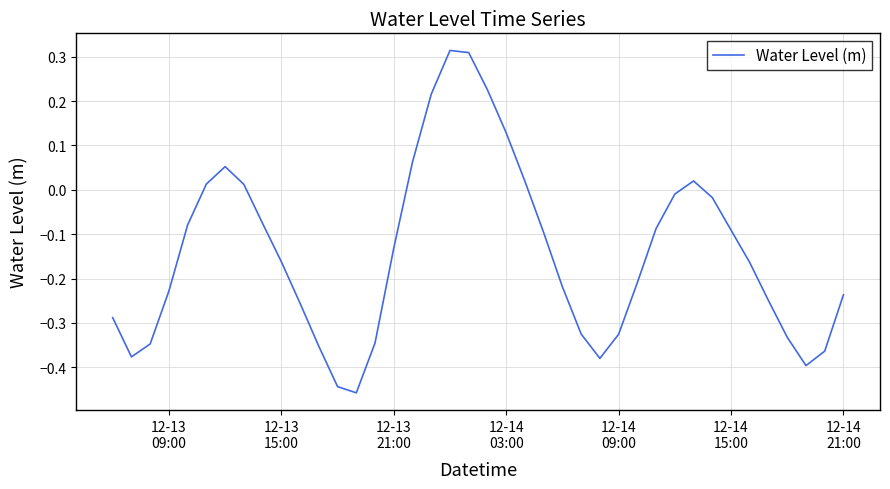

What is the difference between the maximum and minimum values?

0.8